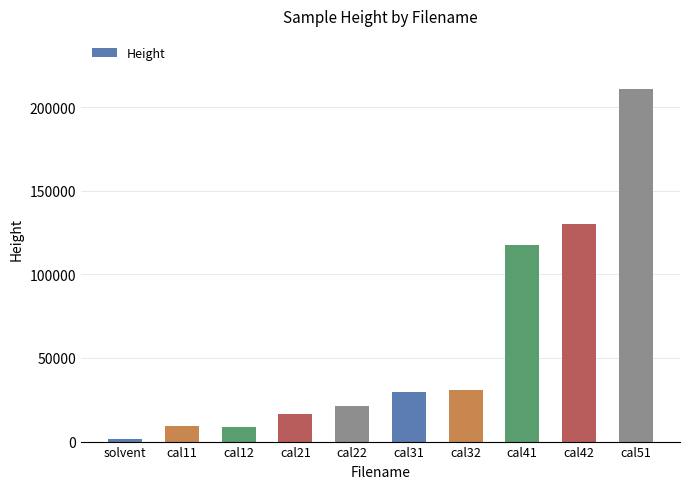

What is the change in value from cal11 to cal42?

+120398